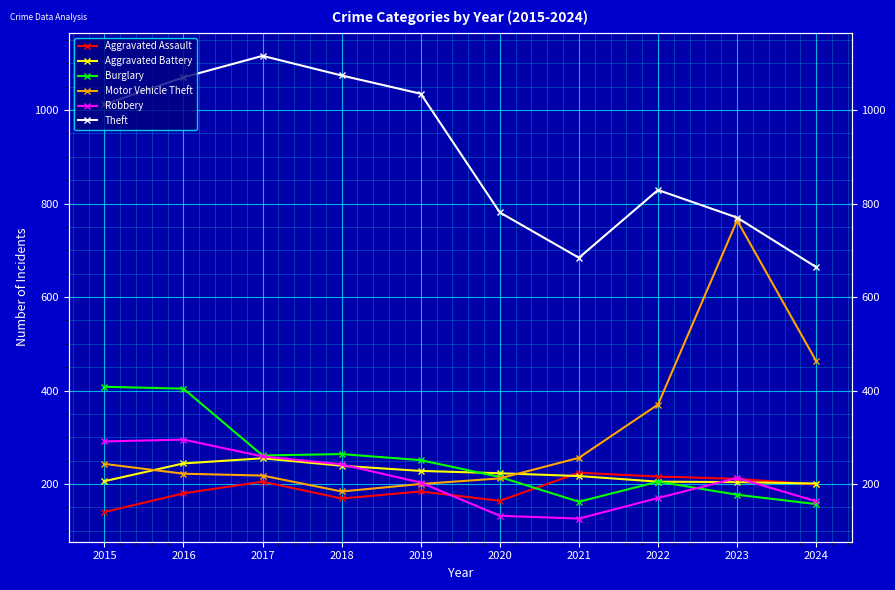

What is the value of the Aggravated Battery point at the 8th from the left?

205